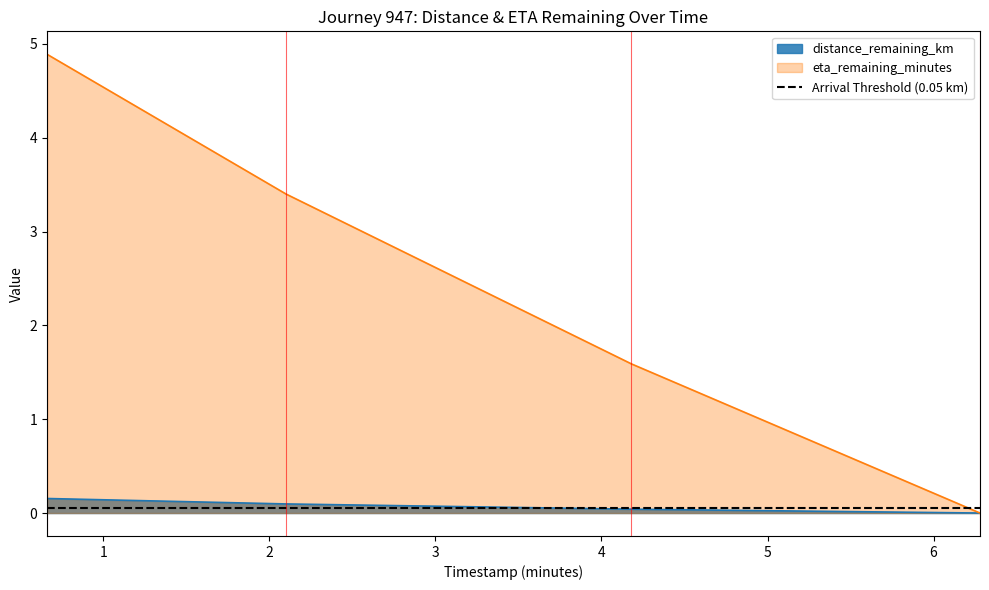

True or false: distance_remaining_km has a value of 0.3 at 0.66.

False